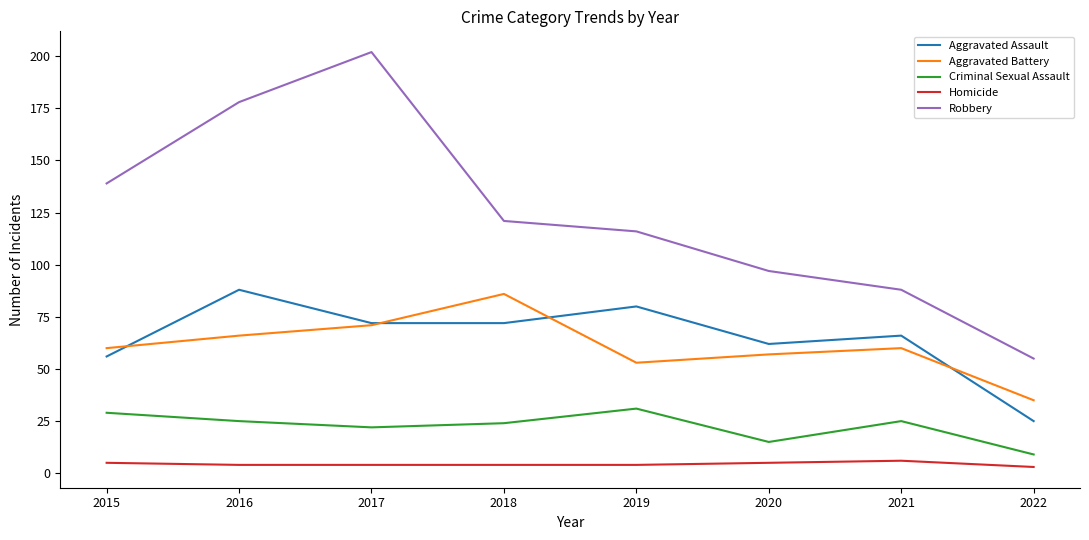

Rank the categories by Robbery value from highest to lowest.

2017, 2016, 2015, 2018, 2019, 2020, 2021, 2022